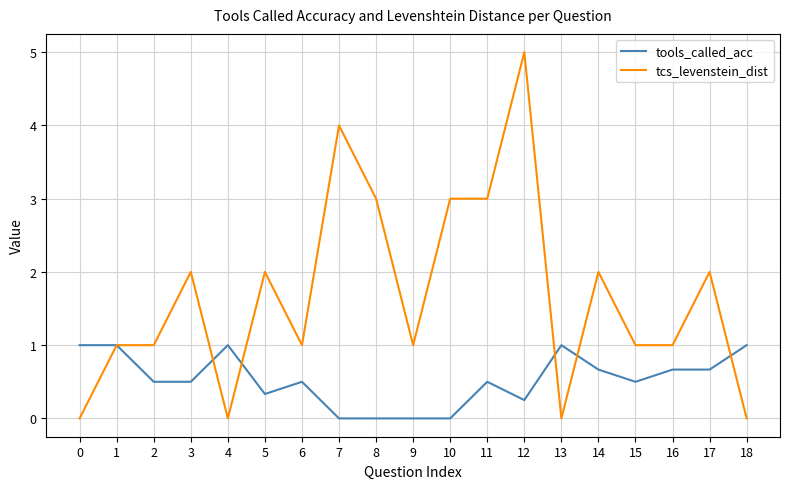

Read the tcs_levenstein_dist value at 9.

1.0